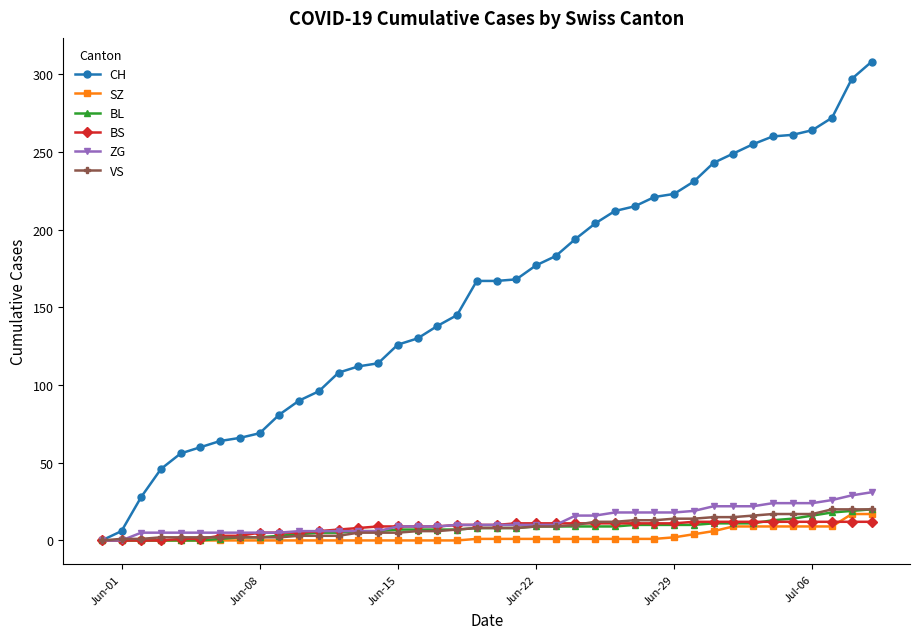

Which series has the largest total across all categories?

CH